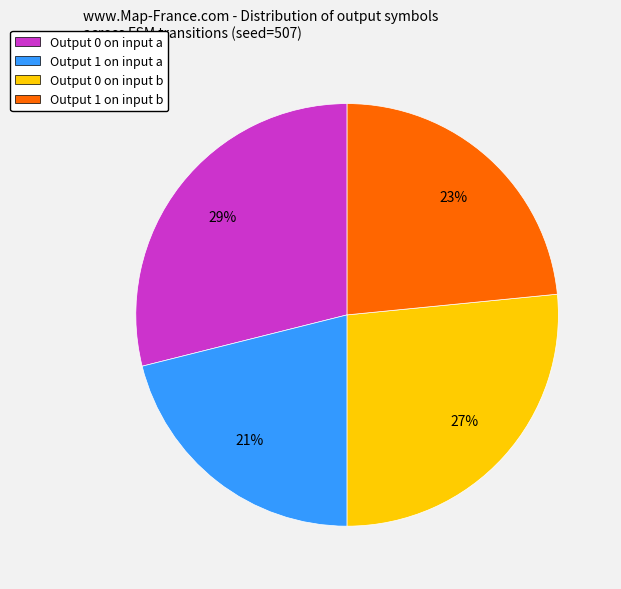

Count the number of slices in the pie.

4